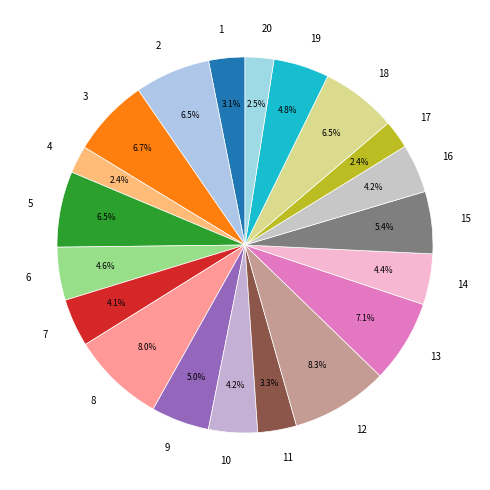

Between 8 and 10, which is larger?

8